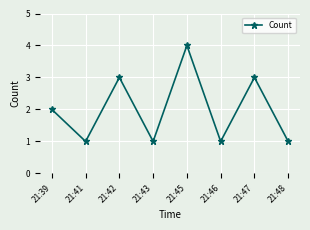

How many points are higher than both their immediate neighbors (excluding endpoints)?

3